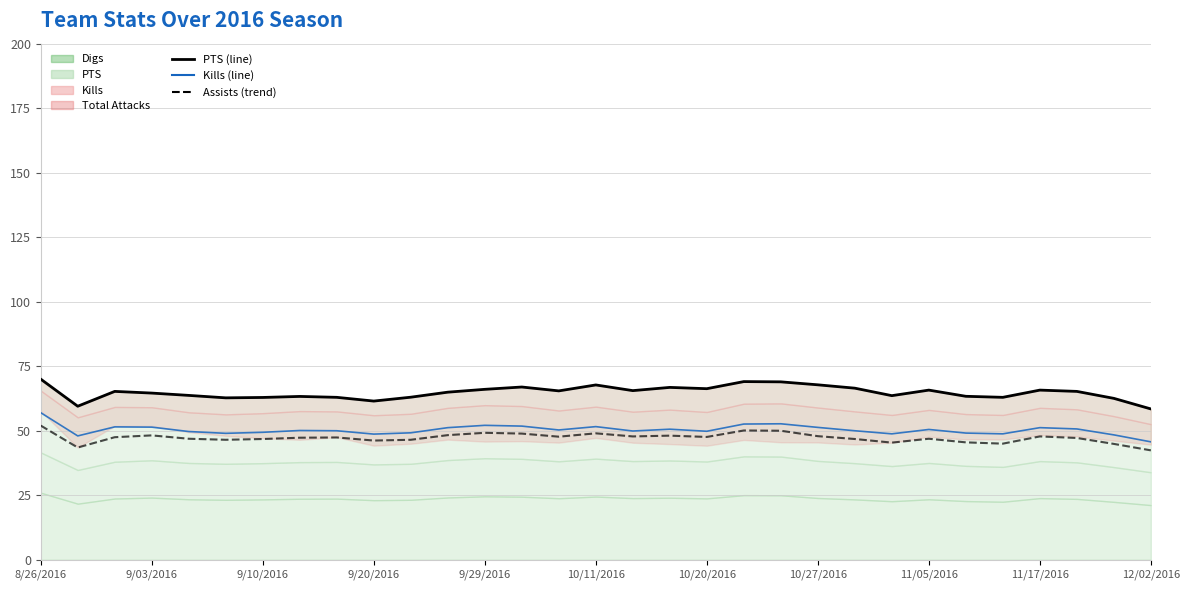

What is the total value across all series at 11?

164.4